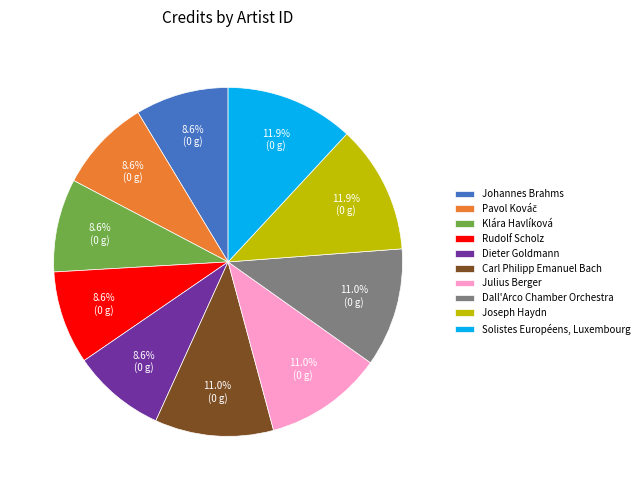

Does any single category account for the majority?

No